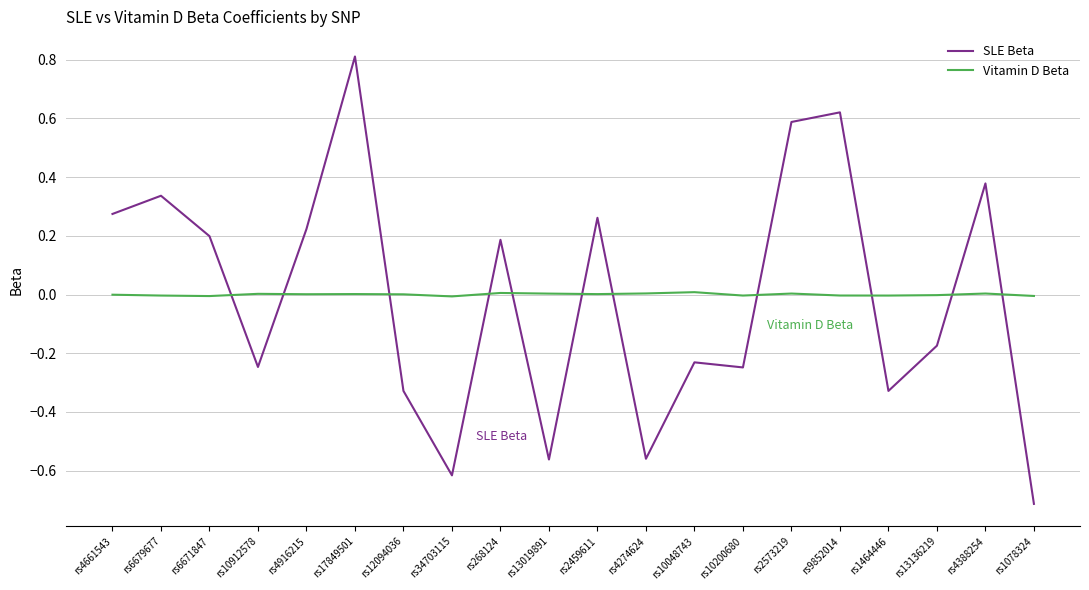

Which series changed the most between rs4274624 and rs9852014?

SLE Beta